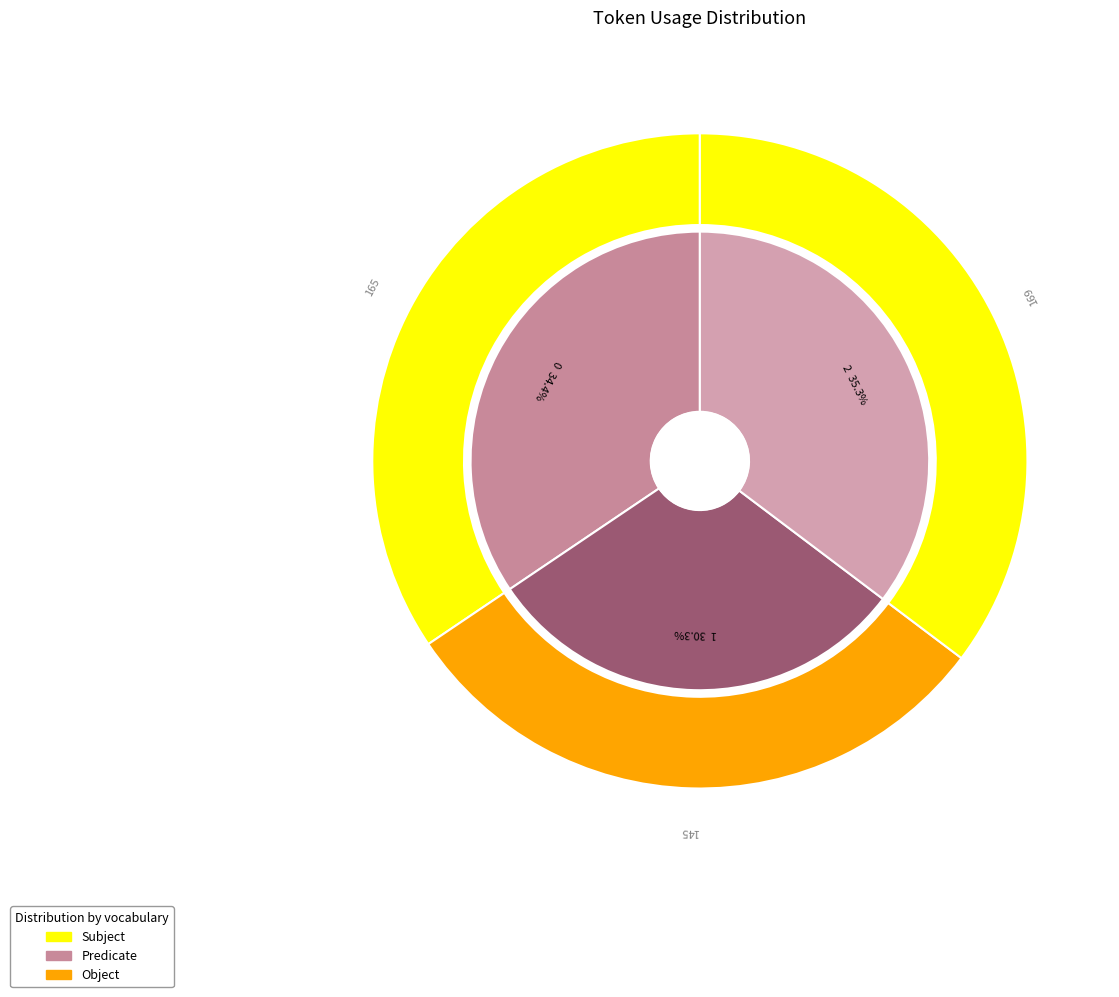

Approximately how many times larger is the value at 1 compared to 0?

0.9